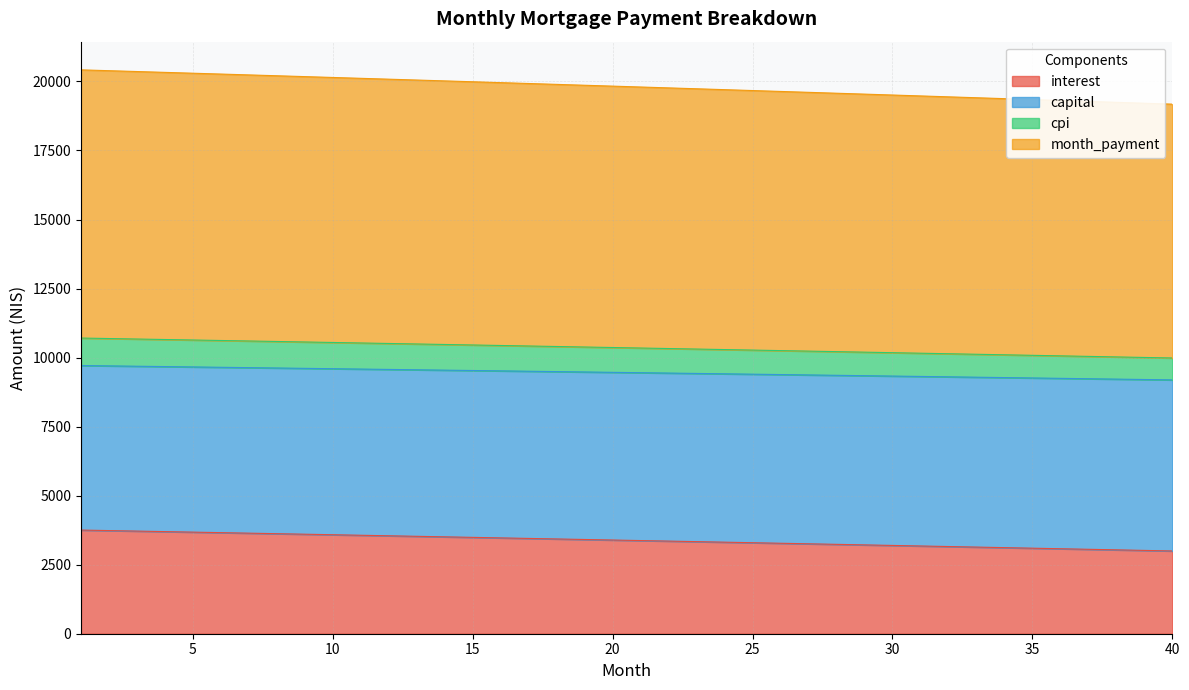

What is the minimum value shown in the chart?

2996.9